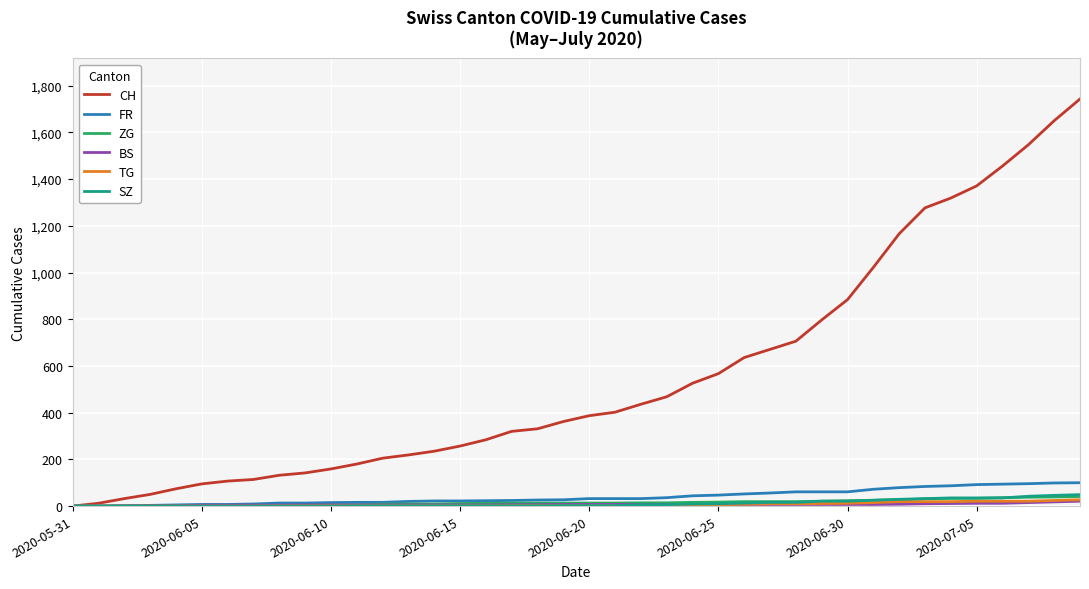

At how many categories does at least one series exceed 957?

9